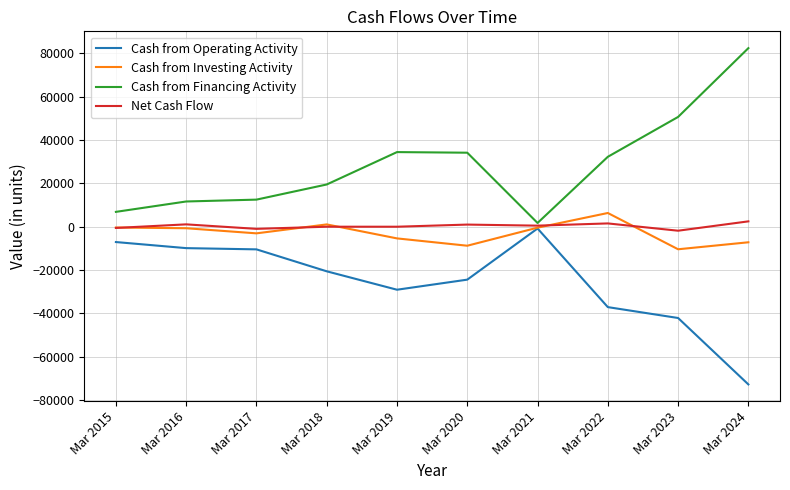

Which series ends up on top after the final intersection of Cash from Investing Activity and Net Cash Flow?

Net Cash Flow